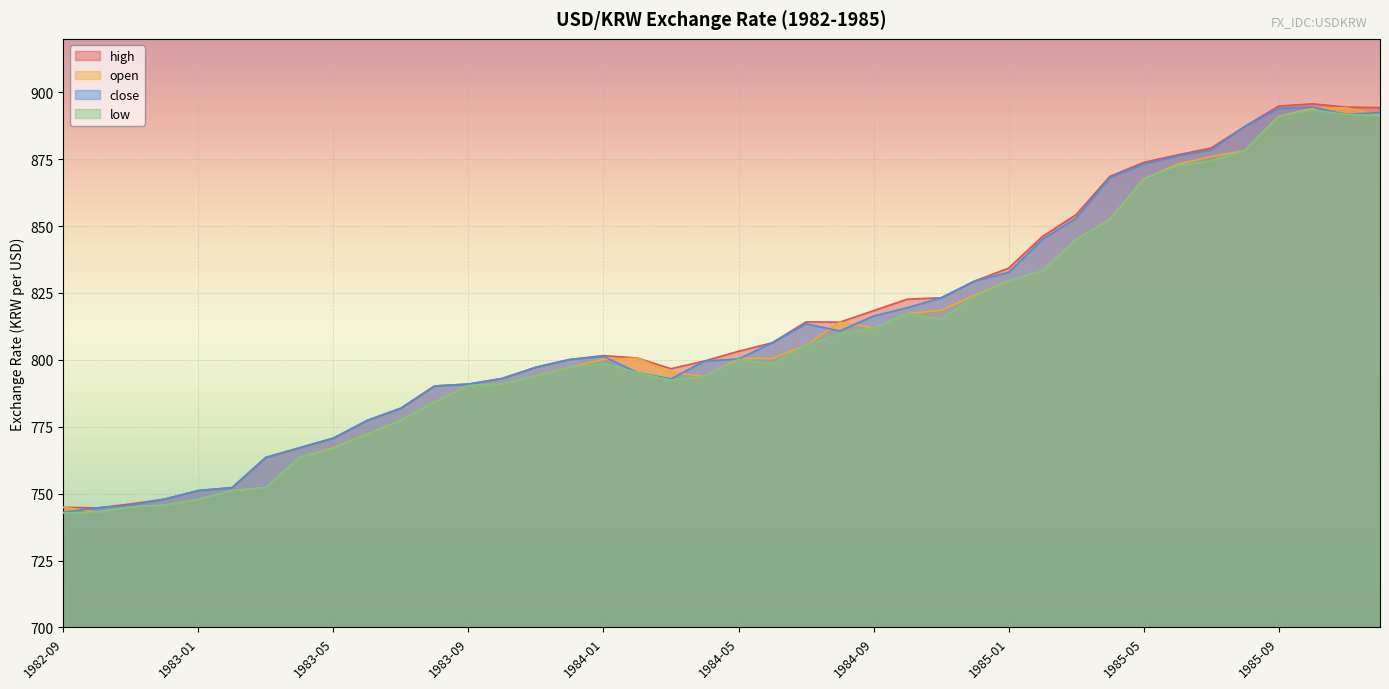

What is the spread (max minus min) of values at 1985-01?

4.8